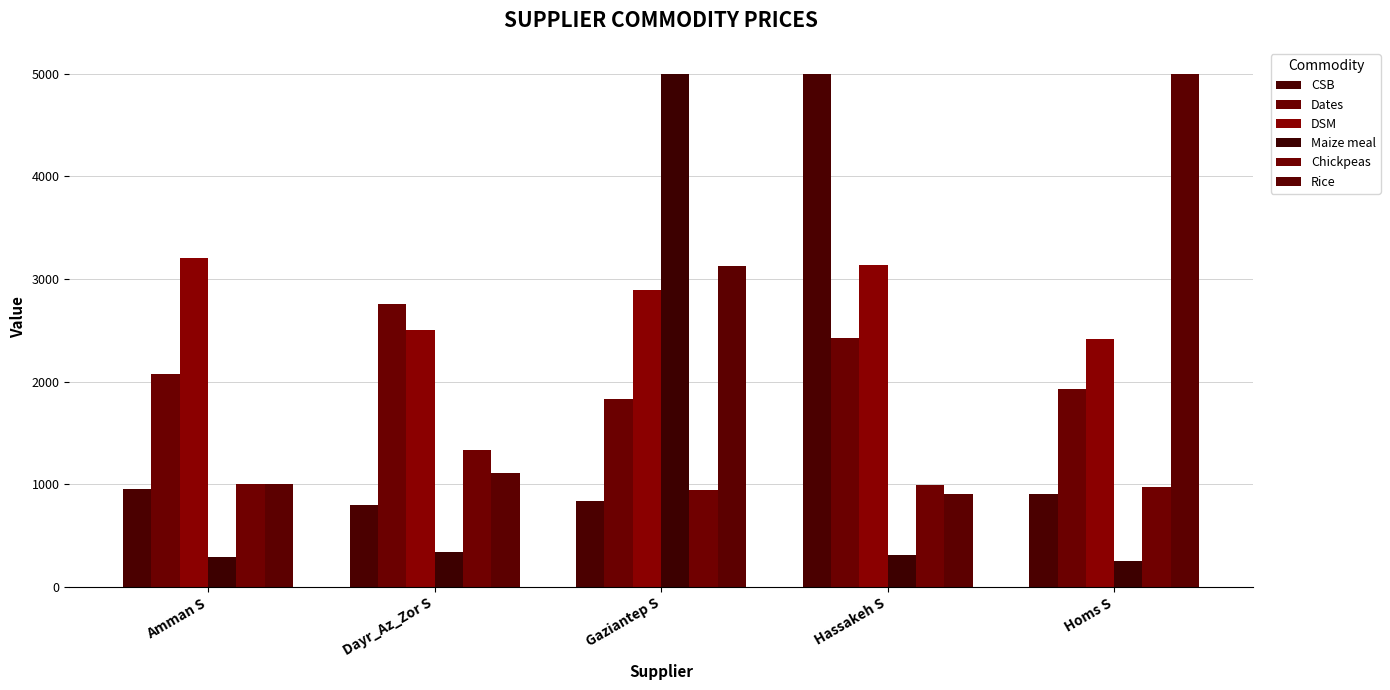

At how many categories does at least one series exceed 1972?

5